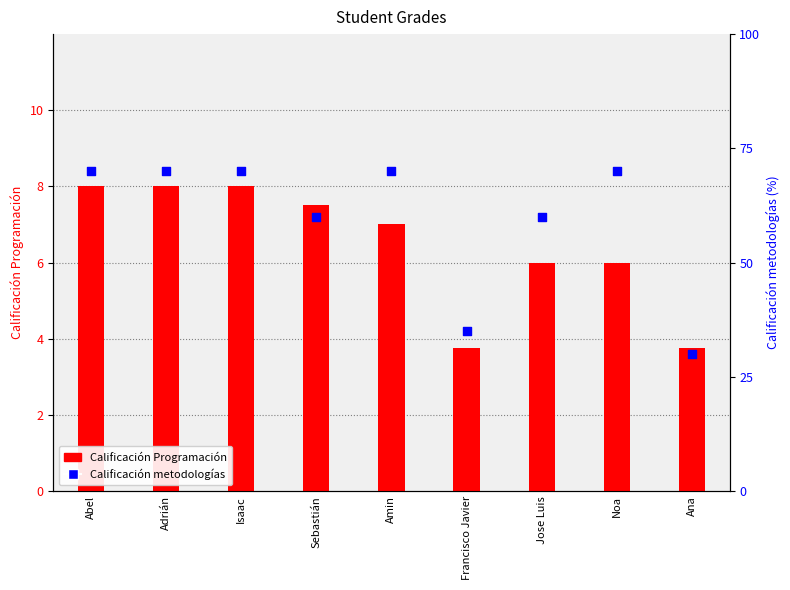

At how many categories does at least one series exceed 65?

5